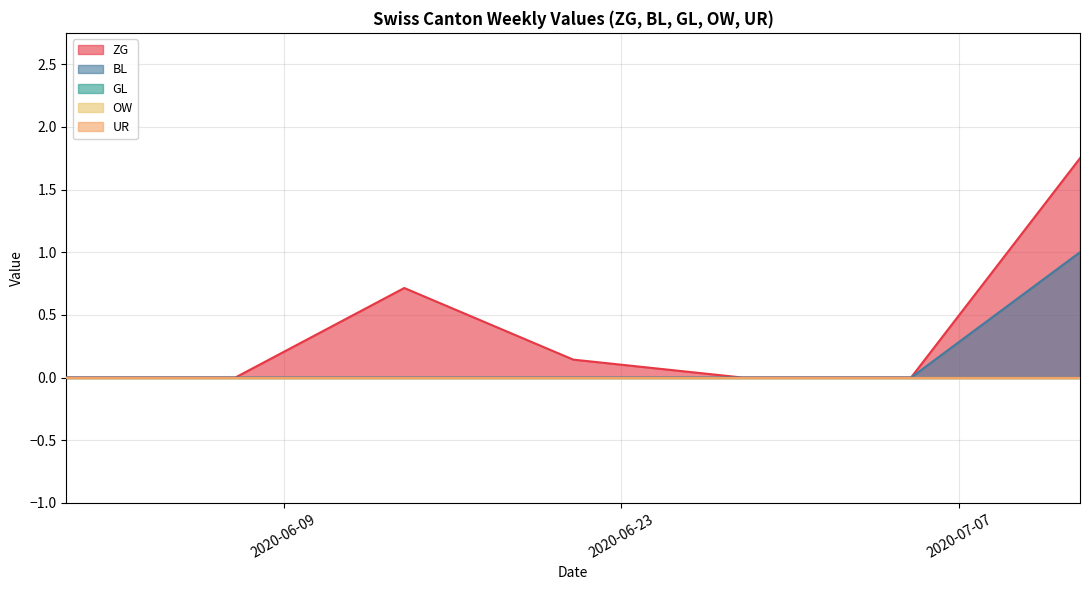

Which series has the largest range (max minus min)?

ZG